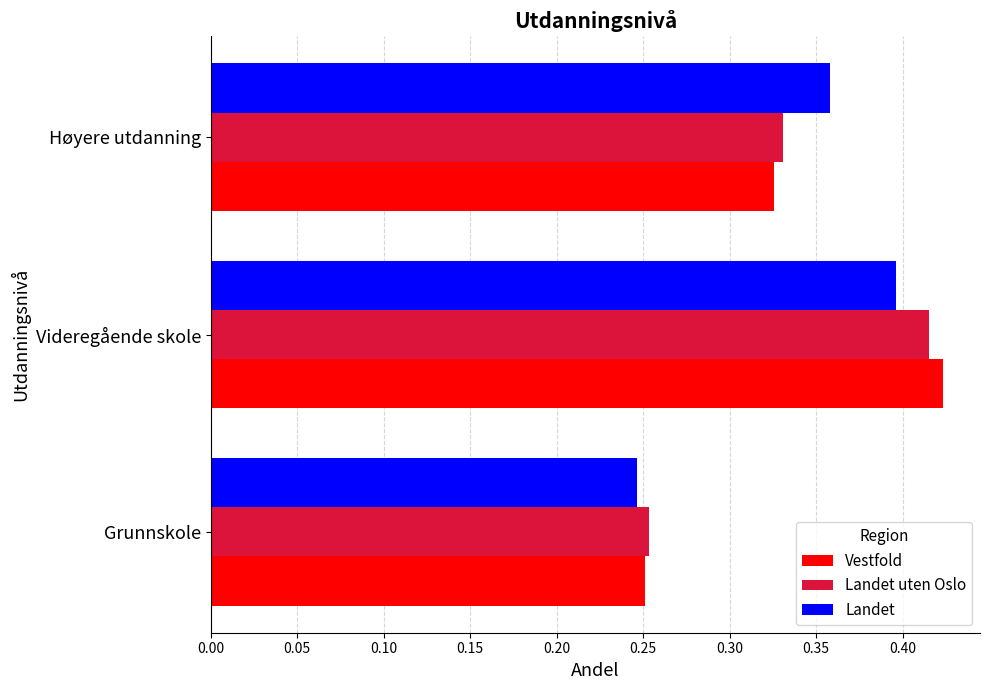

The value of Vestfold at Videregående skole is 0.4. True or false?

True